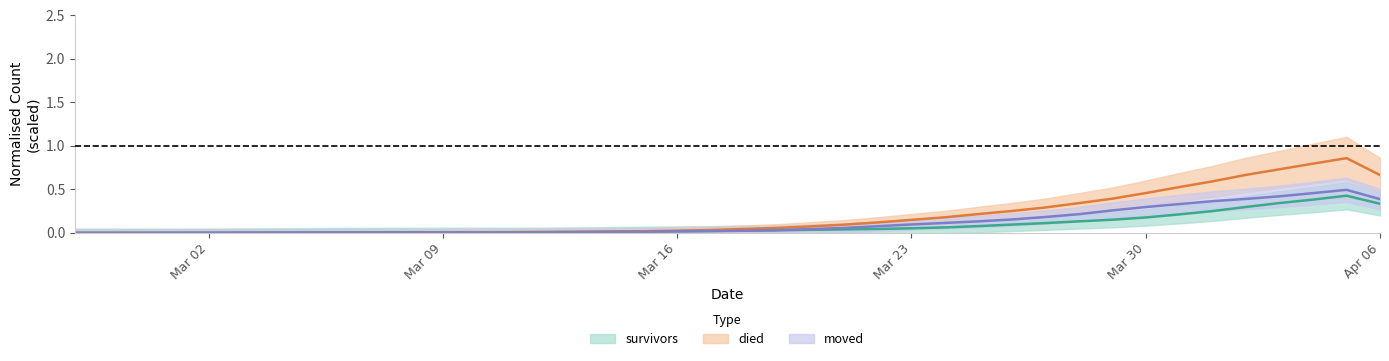

How many values in the moved series exceed 0?

38